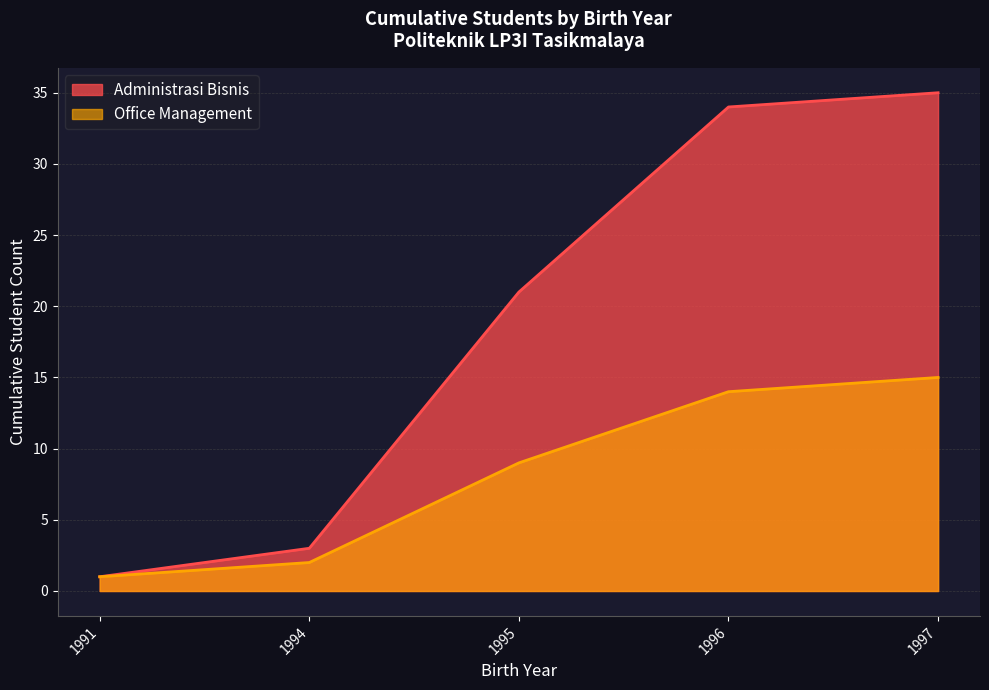

Reading left to right, what are all the values shown in this chart?

Administrasi Bisnis: 1	3	21	34	35
Office Management: 1	2	9	14	15